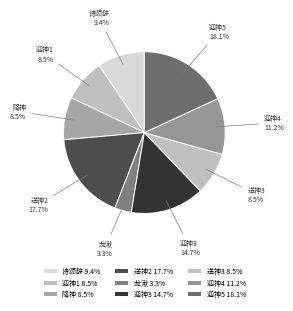

Approximately how many times larger is the value at 诗颂辞 compared to 迎神4?

0.8